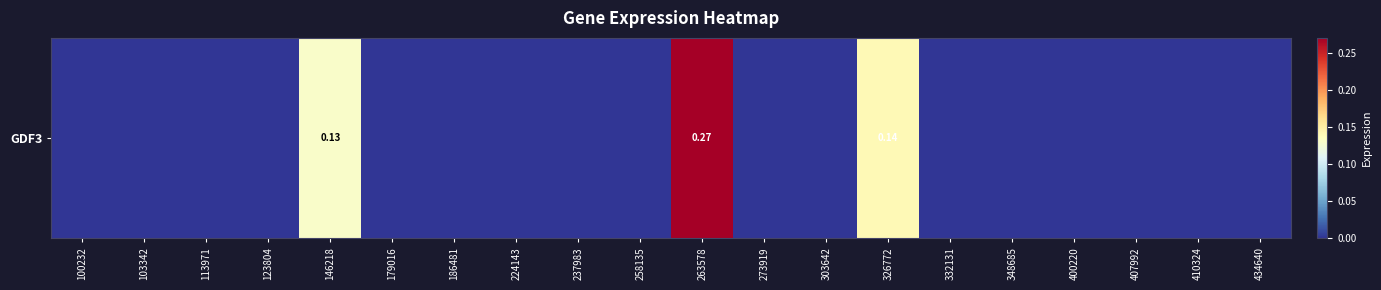

At which label is the value closest to 0?

100232